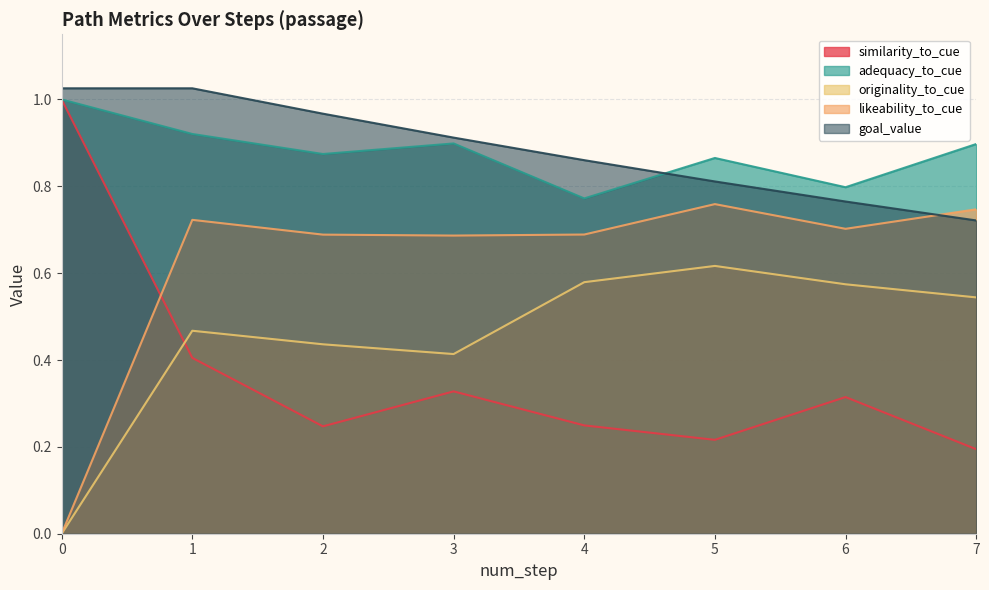

List the series in order of their peak value, lowest first.

originality_to_cue, likeability_to_cue, similarity_to_cue, adequacy_to_cue, goal_value